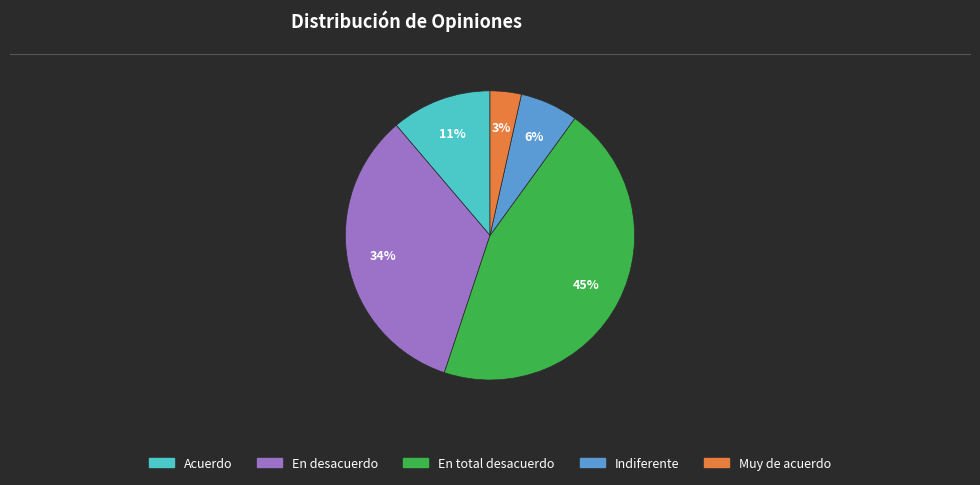

Does any single category account for the majority?

No